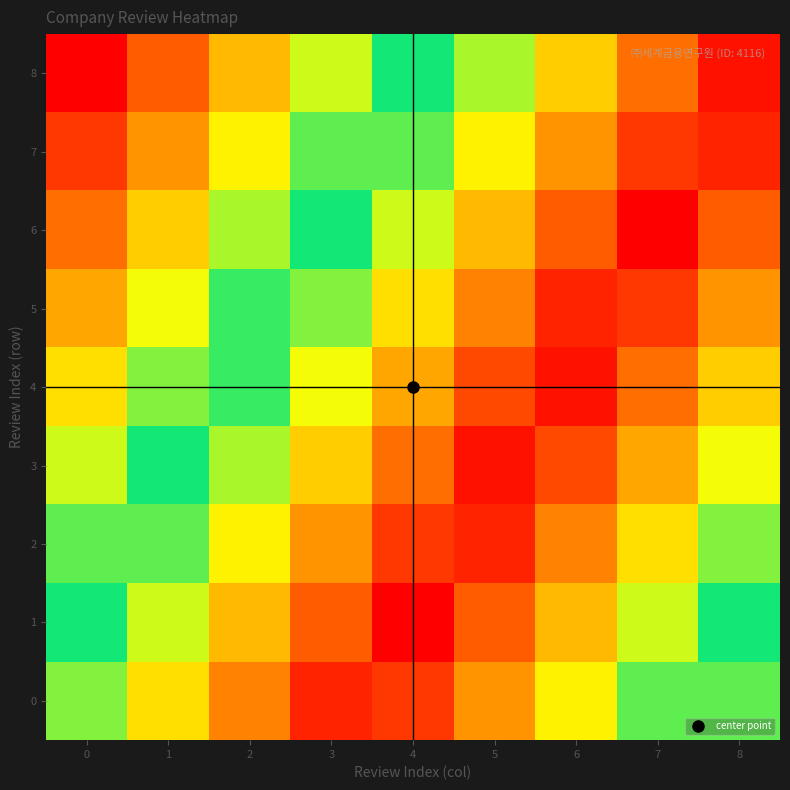

What is the greatest value displayed?

1.0